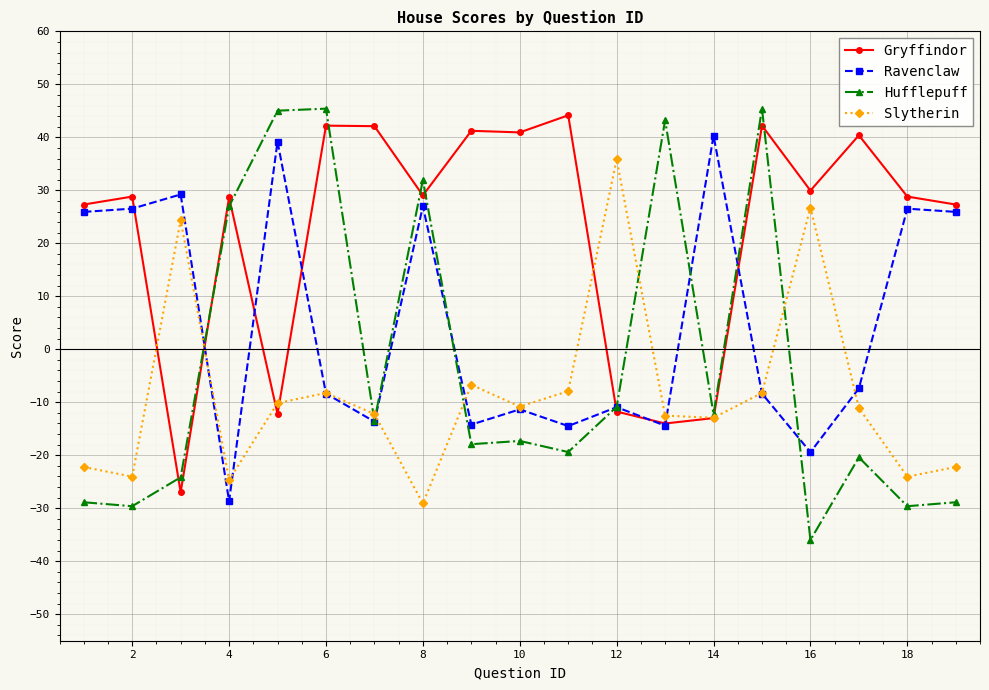

What is the minimum value for Hufflepuff?

-36.0